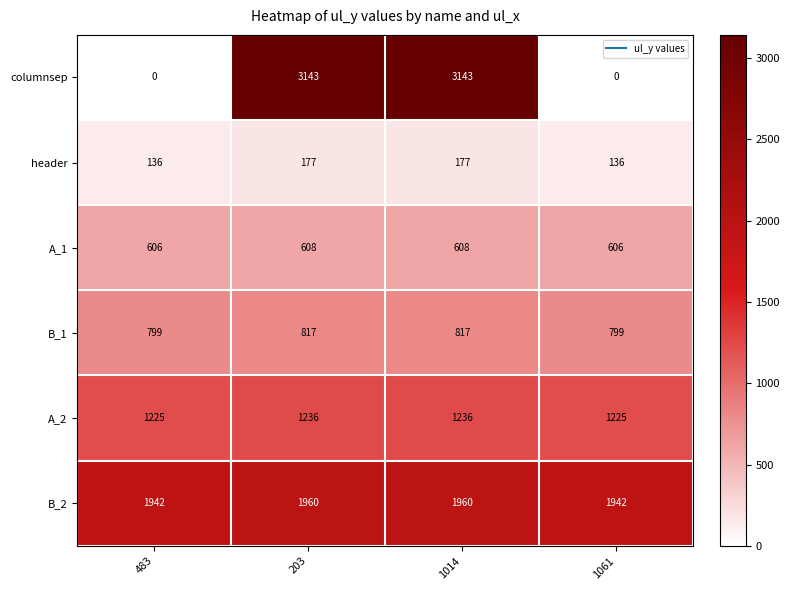

Reading right to left, transcribe all the data shown in this chart.

columnsep: 1061=0	1014=3143	203=3143	483=0
header: 1061=136	1014=177	203=177	483=136
A_1: 1061=606	1014=608	203=608	483=606
B_1: 1061=799	1014=817	203=817	483=799
A_2: 1061=1225	1014=1236	203=1236	483=1225
B_2: 1061=1942	1014=1960	203=1960	483=1942